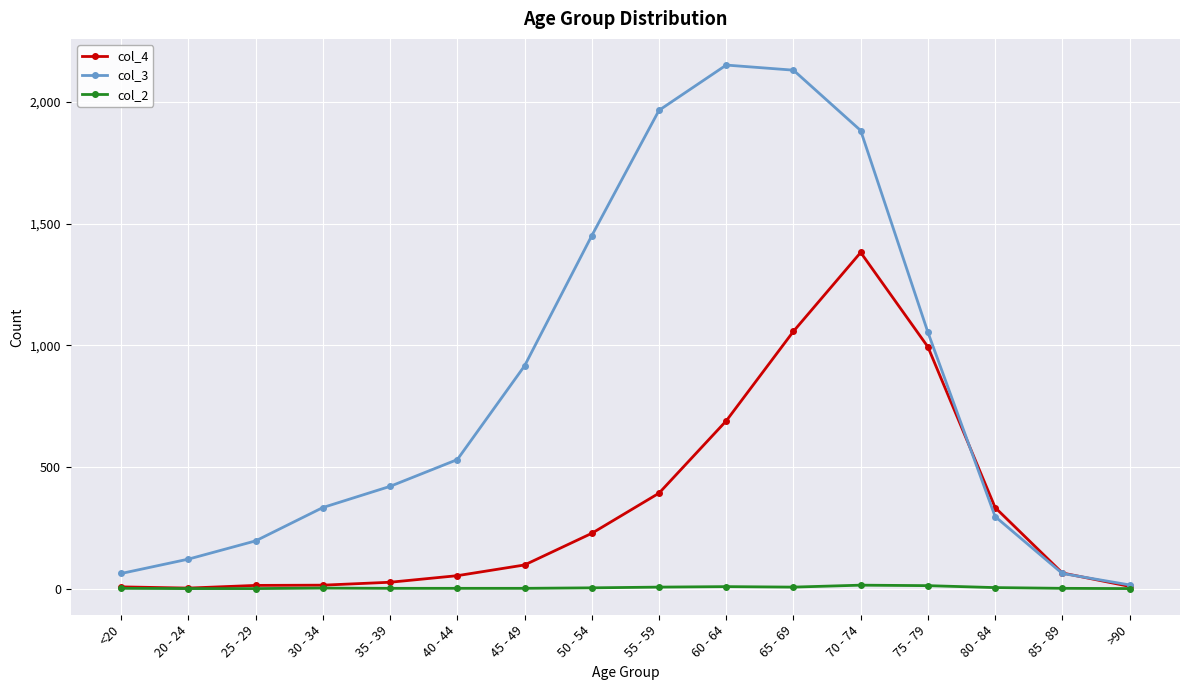

What is the approximate value of col_4 at 50 - 54, to the nearest 100?

200